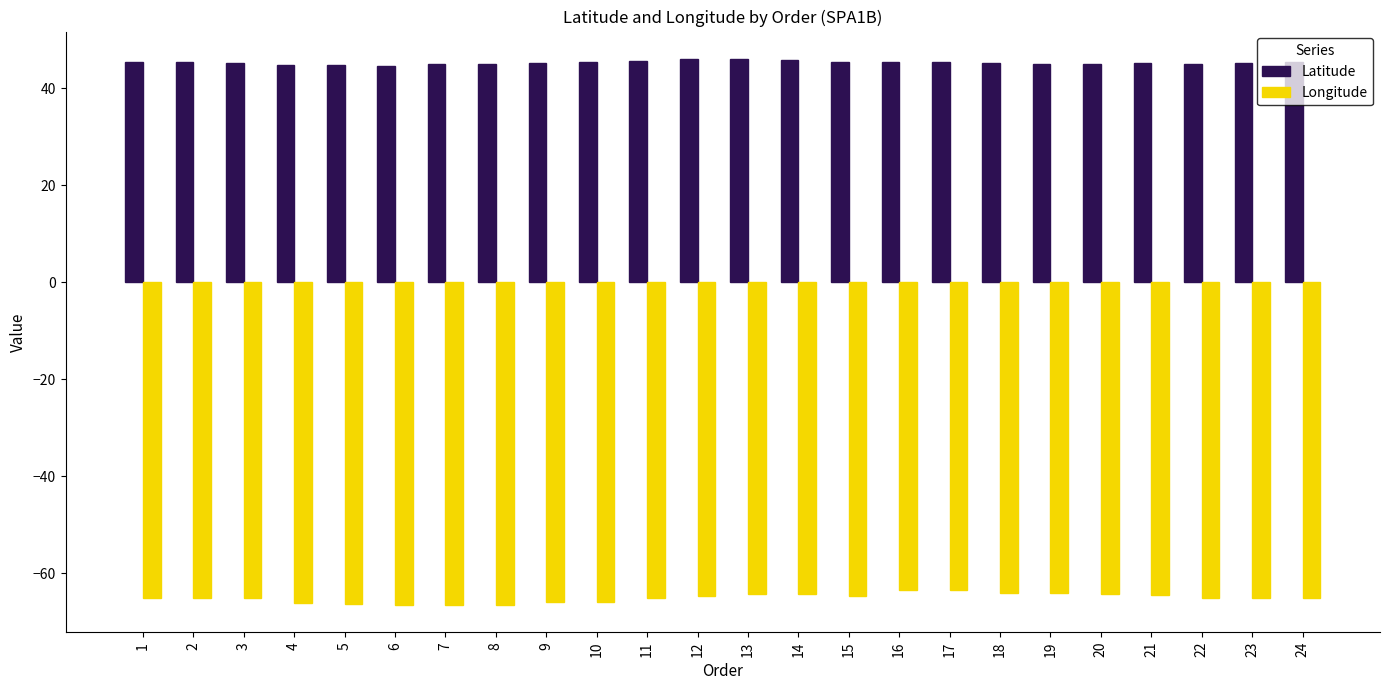

List the series in order of their overall mean, highest first.

Latitude, Longitude